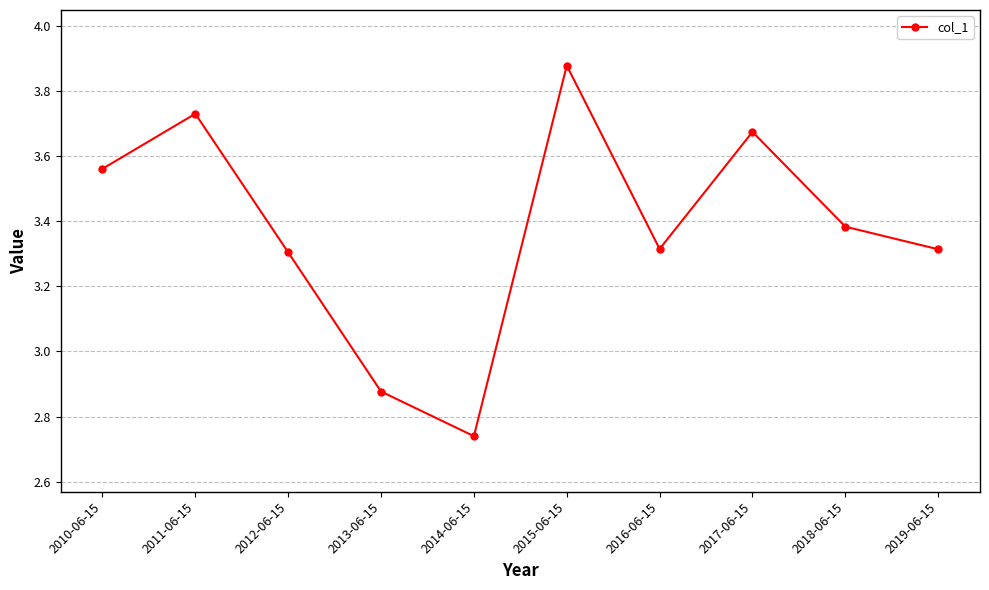

Where is the data nearest to the value 3?

2013-06-15